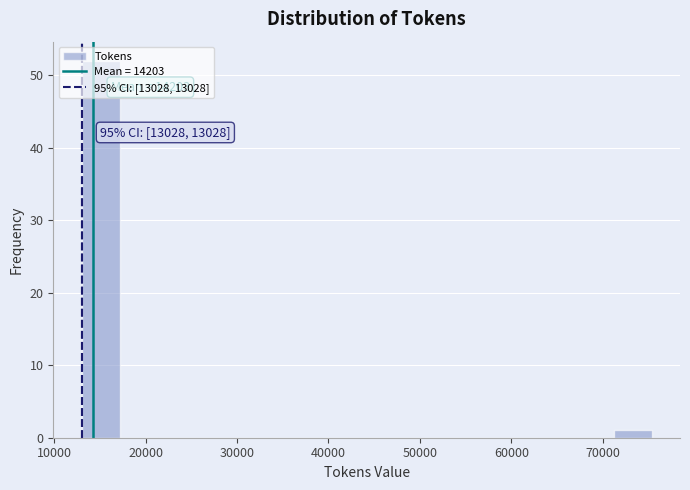

Which range on the x-axis has the tallest bar?

13000 to 17000